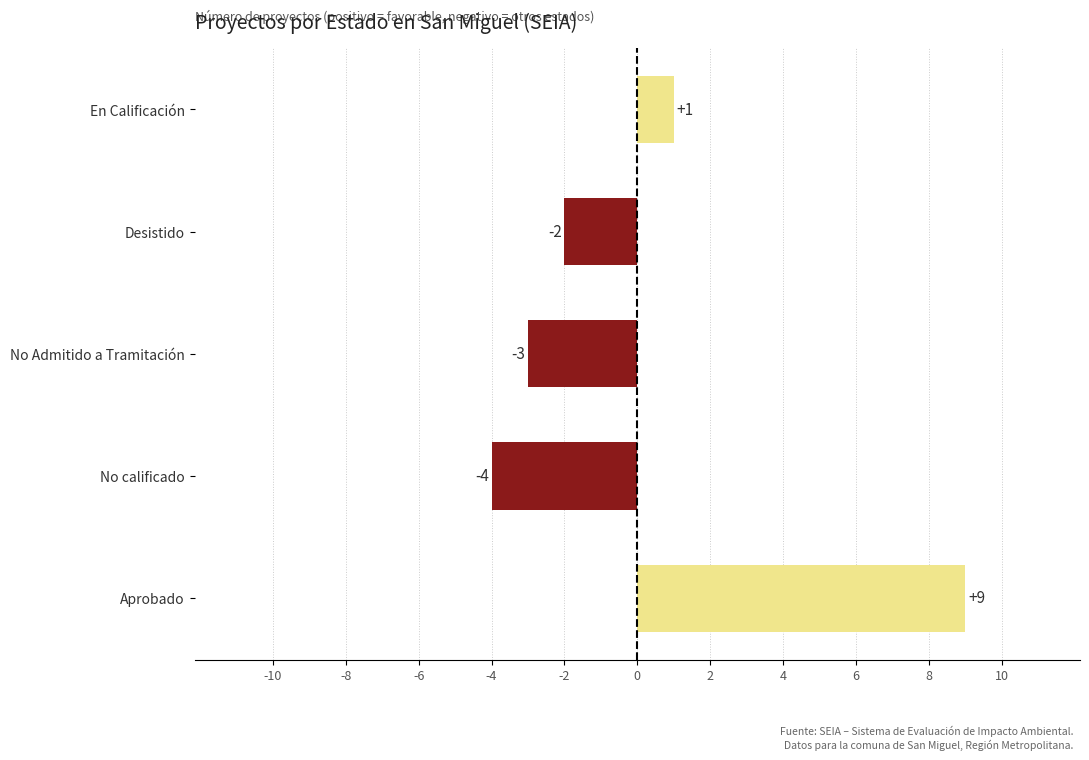

Reading top to bottom, list all the values displayed in this chart.

En Calificación=1	Desistido=-2	No Admitido a Tramitación=-3	No calificado=-4	Aprobado=9